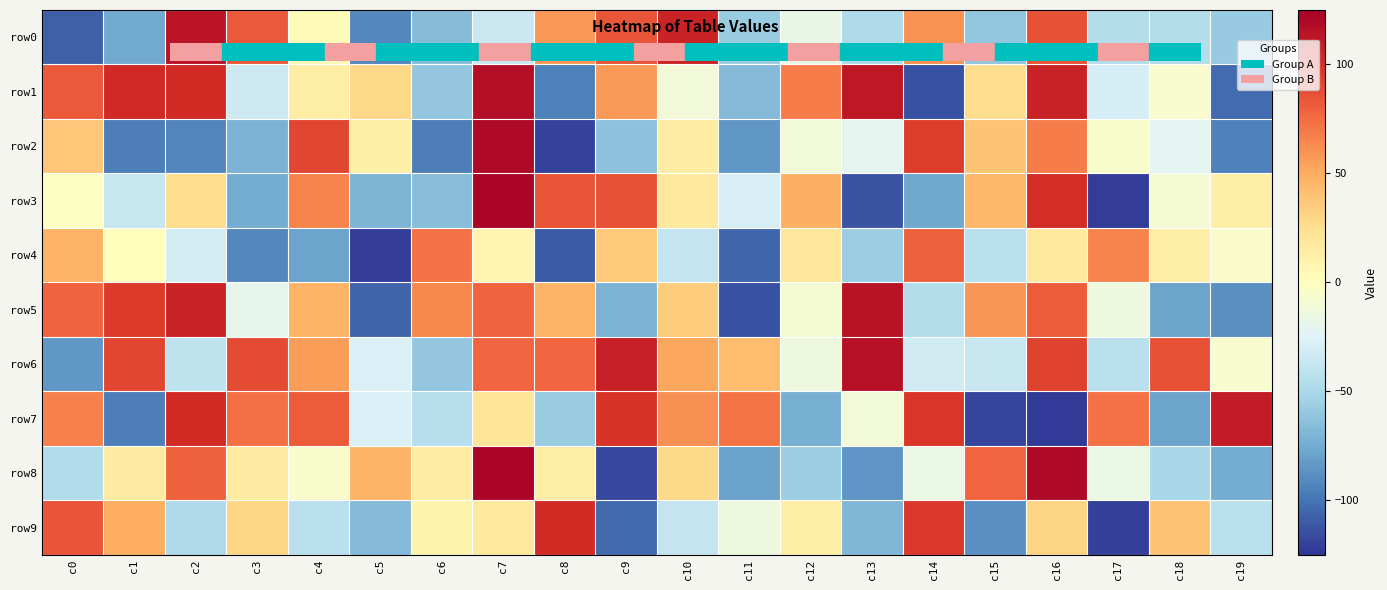

Reading left to right, transcribe all the data shown in this chart.

row0: c0=-108	c1=-76	c2=114	c3=83	c4=3	c5=-91	c6=-66	c7=-35	c8=58	c9=84	c10=106	c11=-57	c12=-17	c13=-48	c14=60	c15=-61	c16=85	c17=-45	c18=-45	c19=-58
row1: c0=83	c1=103	c2=102	c3=-34	c4=14	c5=29	c6=-60	c7=117	c8=-94	c9=57	c10=-11	c11=-67	c12=69	c13=112	c14=-114	c15=26	c16=107	c17=-30	c18=-6	c19=-103
row2: c0=38	c1=-95	c2=-92	c3=-71	c4=90	c5=12	c6=-95	c7=120	c8=-120	c9=-63	c10=15	c11=-84	c12=-11	c13=-21	c14=94	c15=39	c16=69	c17=-5	c18=-22	c19=-94
row3: c0=-1	c1=-37	c2=26	c3=-75	c4=66	c5=-70	c6=-65	c7=122	c8=84	c9=86	c10=17	c11=-29	c12=48	c13=-113	c14=-77	c15=44	c16=101	c17=-122	c18=-9	c19=13
row4: c0=47	c1=1	c2=-31	c3=-91	c4=-79	c5=-122	c6=73	c7=8	c8=-110	c9=36	c10=-38	c11=-105	c12=19	c13=-56	c14=80	c15=-42	c16=17	c17=66	c18=13	c19=-4
row5: c0=79	c1=95	c2=106	c3=-20	c4=46	c5=-106	c6=64	c7=79	c8=46	c9=-71	c10=35	c11=-114	c12=-8	c13=115	c14=-45	c15=59	c16=82	c17=-14	c18=-79	c19=-87
row6: c0=-84	c1=90	c2=-41	c3=88	c4=56	c5=-27	c6=-60	c7=78	c8=78	c9=108	c10=52	c11=42	c12=-14	c13=116	c14=-32	c15=-37	c16=92	c17=-42	c18=86	c19=-6
row7: c0=67	c1=-95	c2=102	c3=74	c4=82	c5=-27	c6=-44	c7=20	c8=-57	c9=98	c10=61	c11=72	c12=-73	c13=-11	c14=97	c15=-119	c16=-123	c17=73	c18=-79	c19=110
row8: c0=-46	c1=16	c2=80	c3=16	c4=-5	c5=46	c6=15	c7=122	c8=14	c9=-118	c10=28	c11=-80	c12=-56	c13=-85	c14=-16	c15=78	c16=120	c17=-16	c18=-50	c19=-75
row9: c0=84	c1=49	c2=-48	c3=30	c4=-42	c5=-67	c6=9	c7=17	c8=102	c9=-104	c10=-38	c11=-14	c12=12	c13=-69	c14=96	c15=-87	c16=31	c17=-121	c18=39	c19=-42